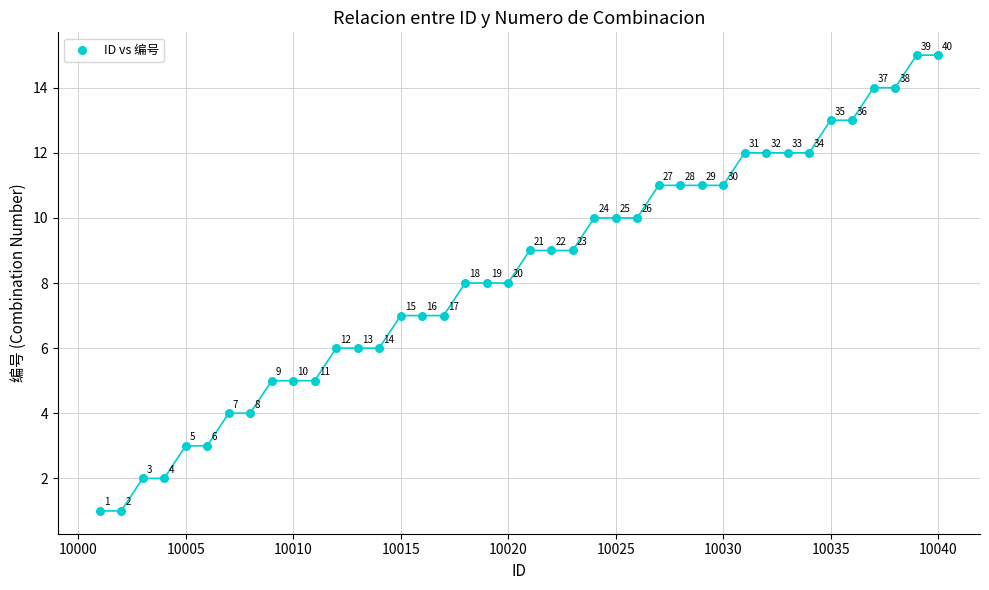

What Y value in the scatter plot is closest to 8?

8